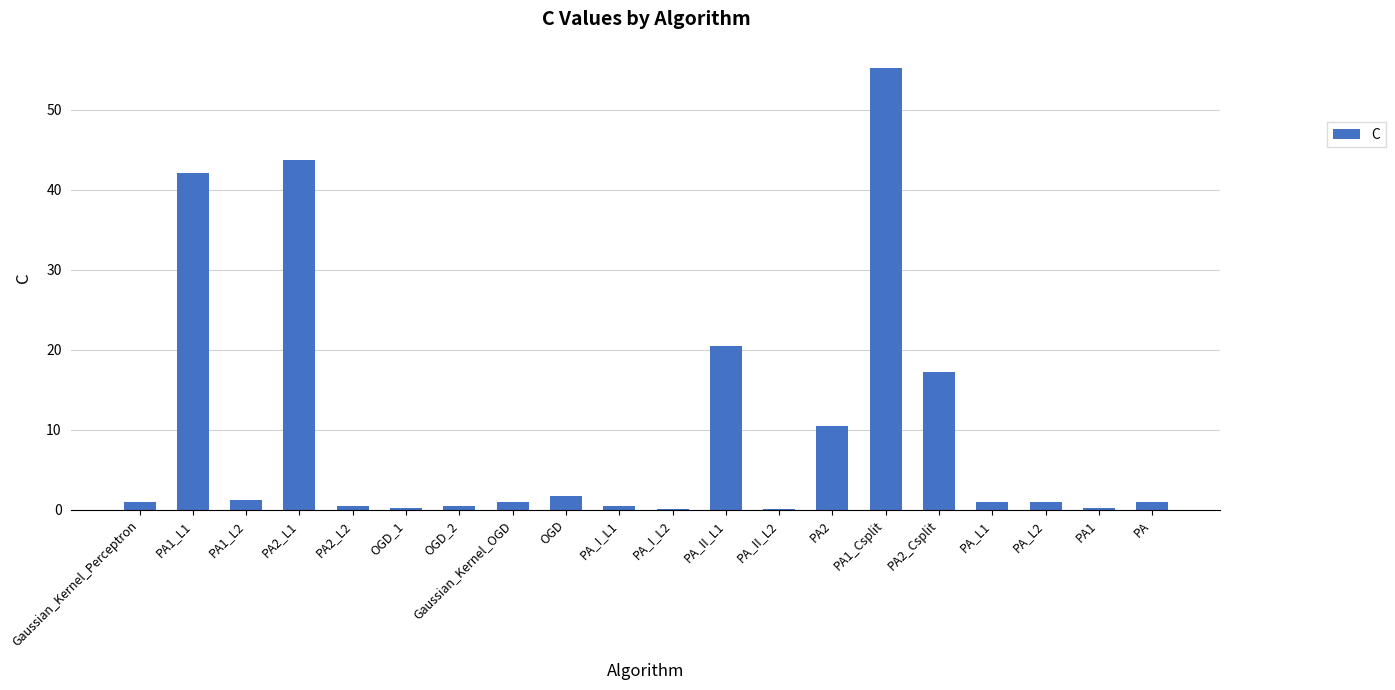

The chart shows a value of 29.6 at PA2_L1. True or false?

False